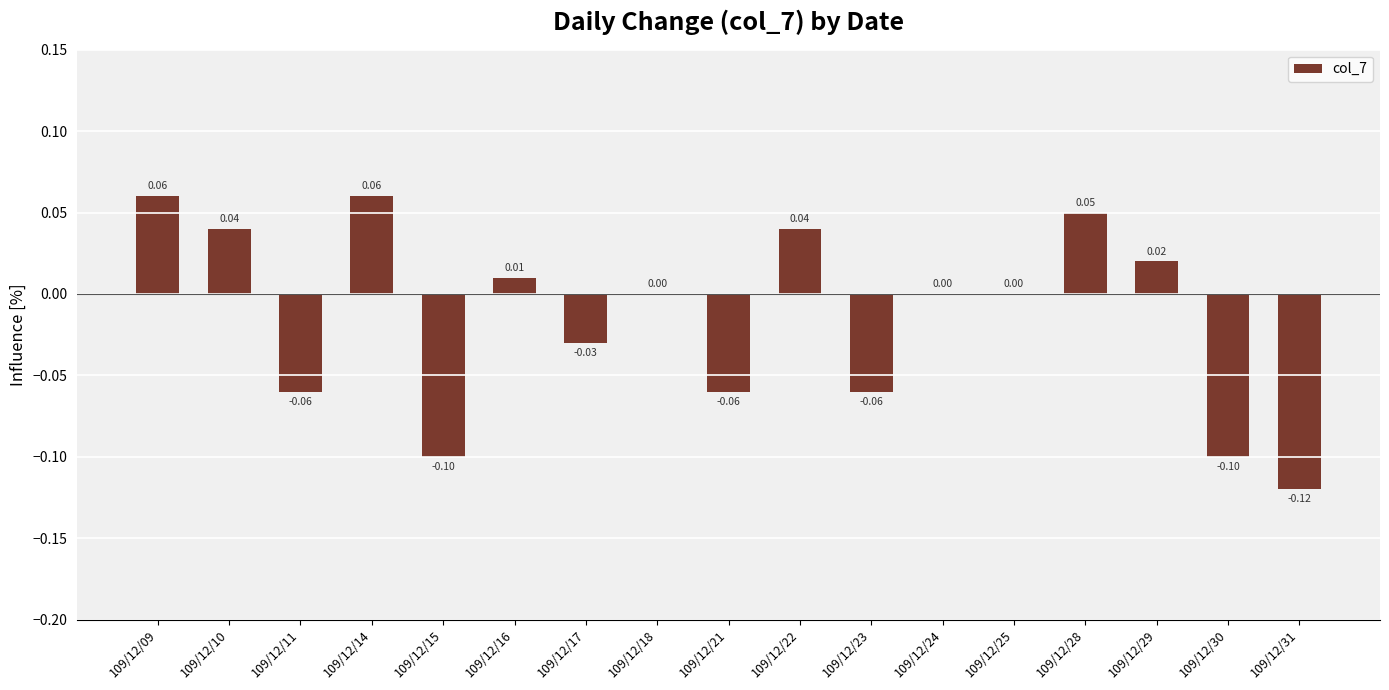

What is the change in value from 109/12/23 to 109/12/25?

+0.1